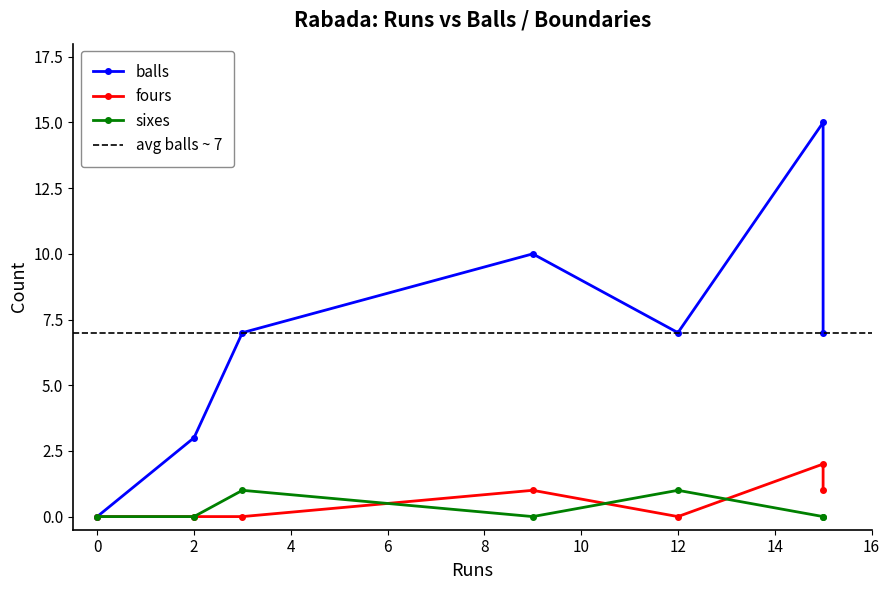

Which series has the largest range (max minus min)?

balls